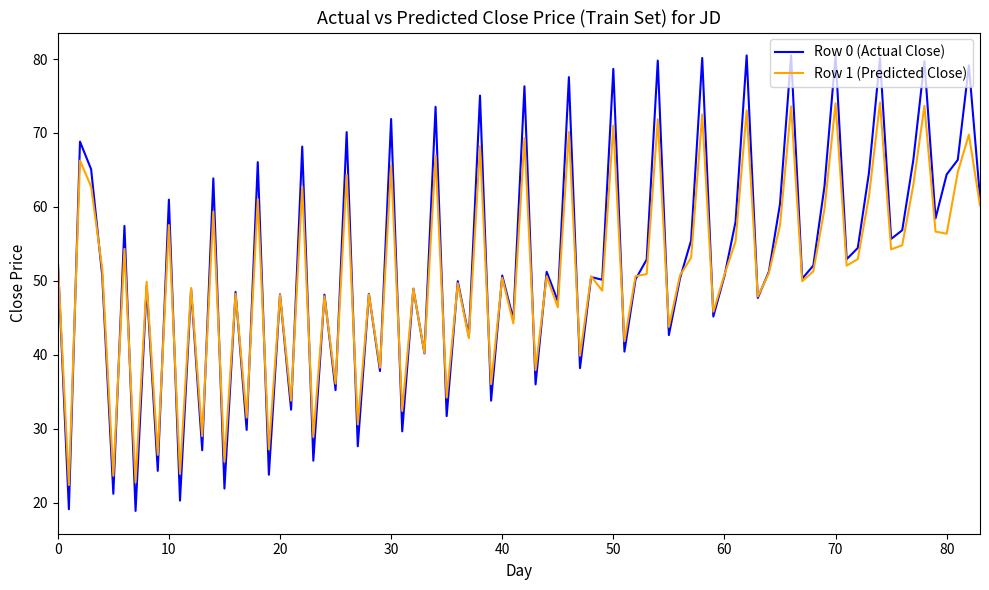

Which series has the widest spread of values?

Row 0 (Actual Close)